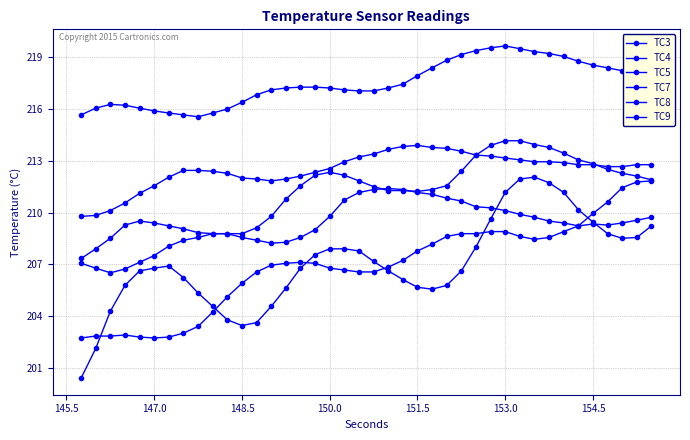

How many categories are shown in the chart?

40